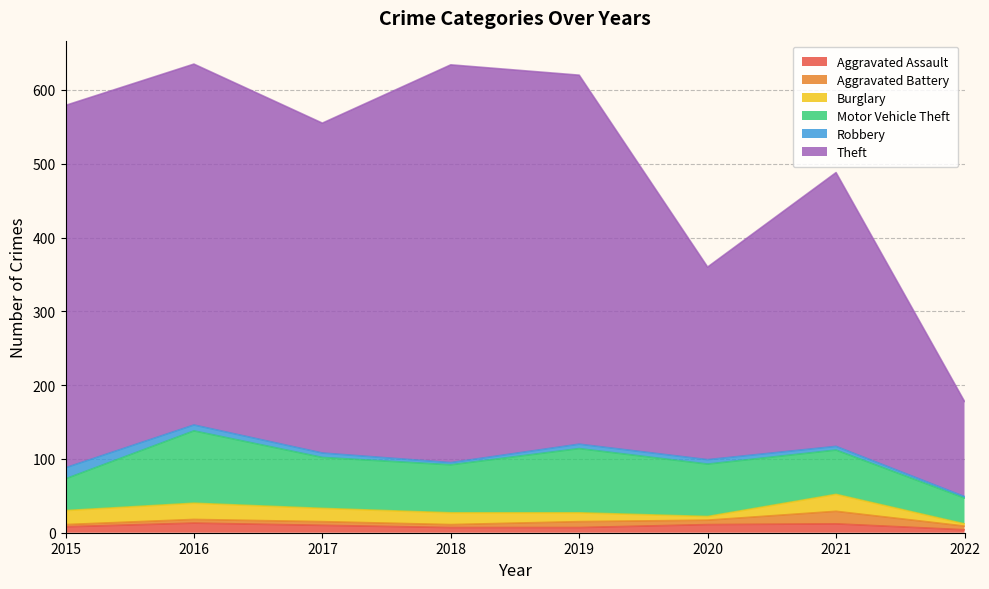

True or false: Theft and Aggravated Assault cross at least once.

False